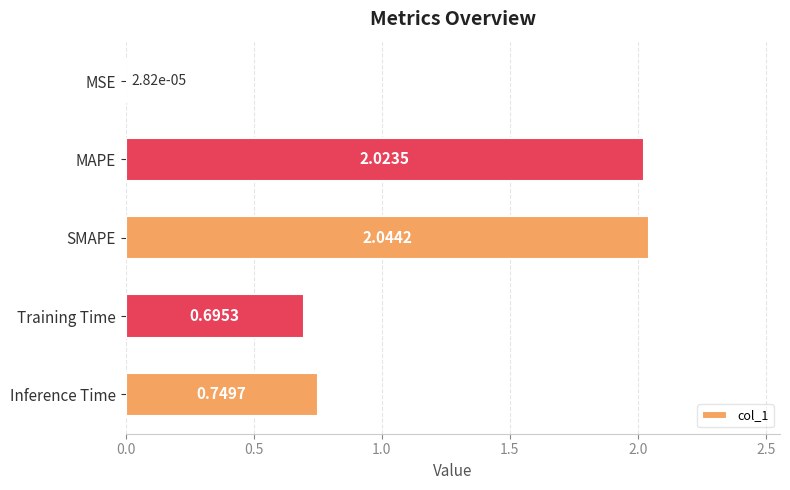

What is the change in value from MSE to Training Time?

+0.7